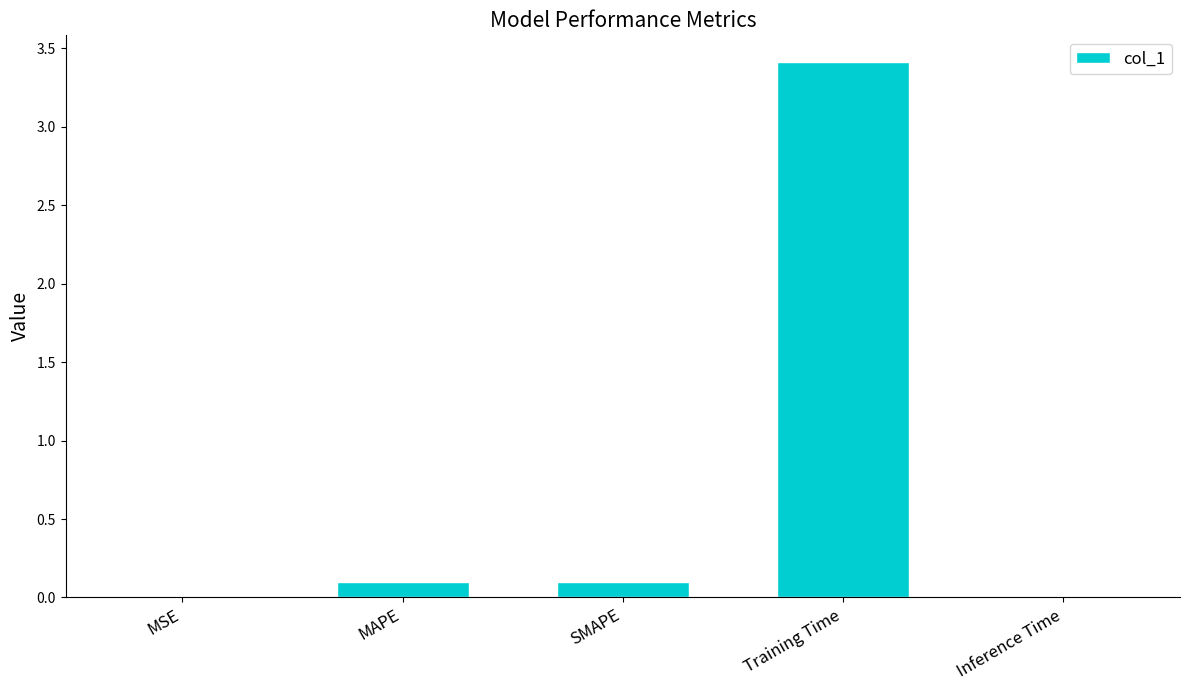

The chart shows a value of 0.1 at MAPE. True or false?

True